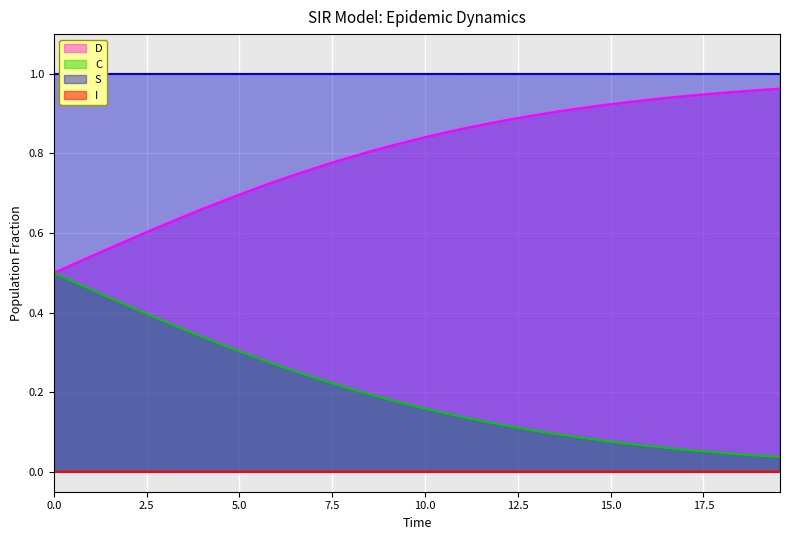

How many categories are shown in the chart?

40